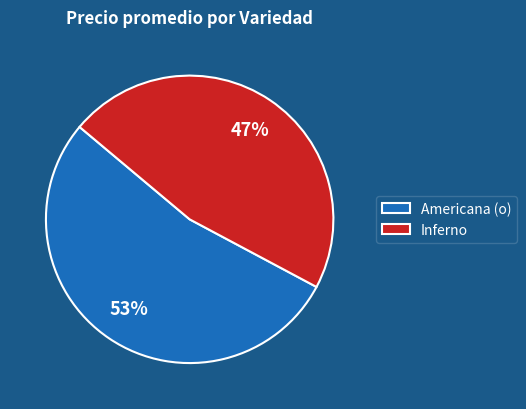

How many slices are in this pie chart?

2